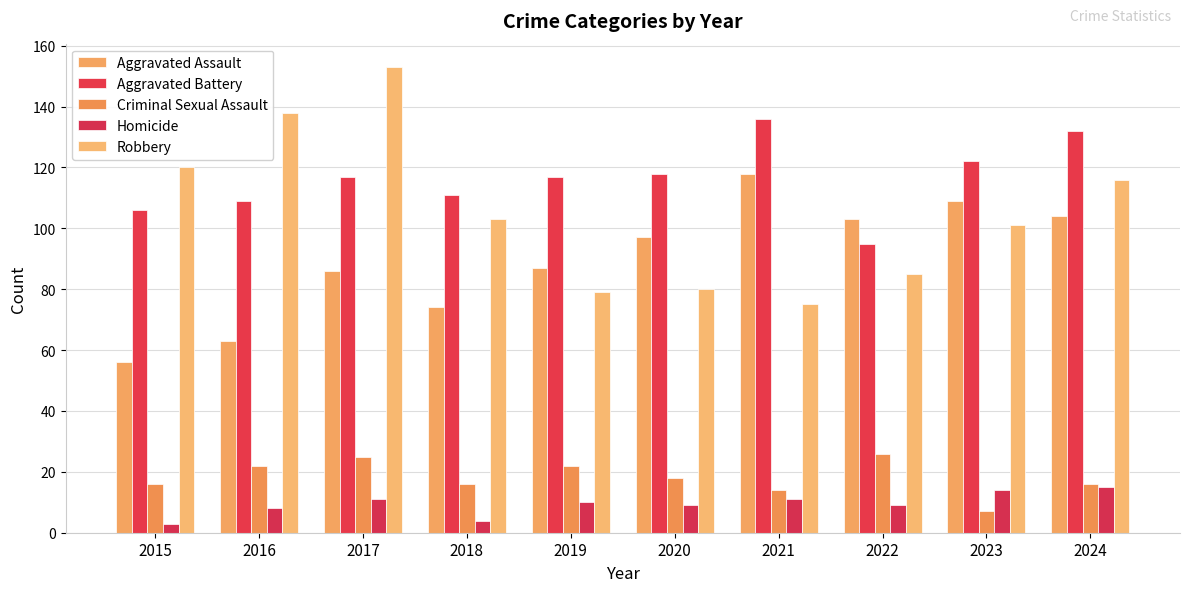

How many groups of bars are there?

10